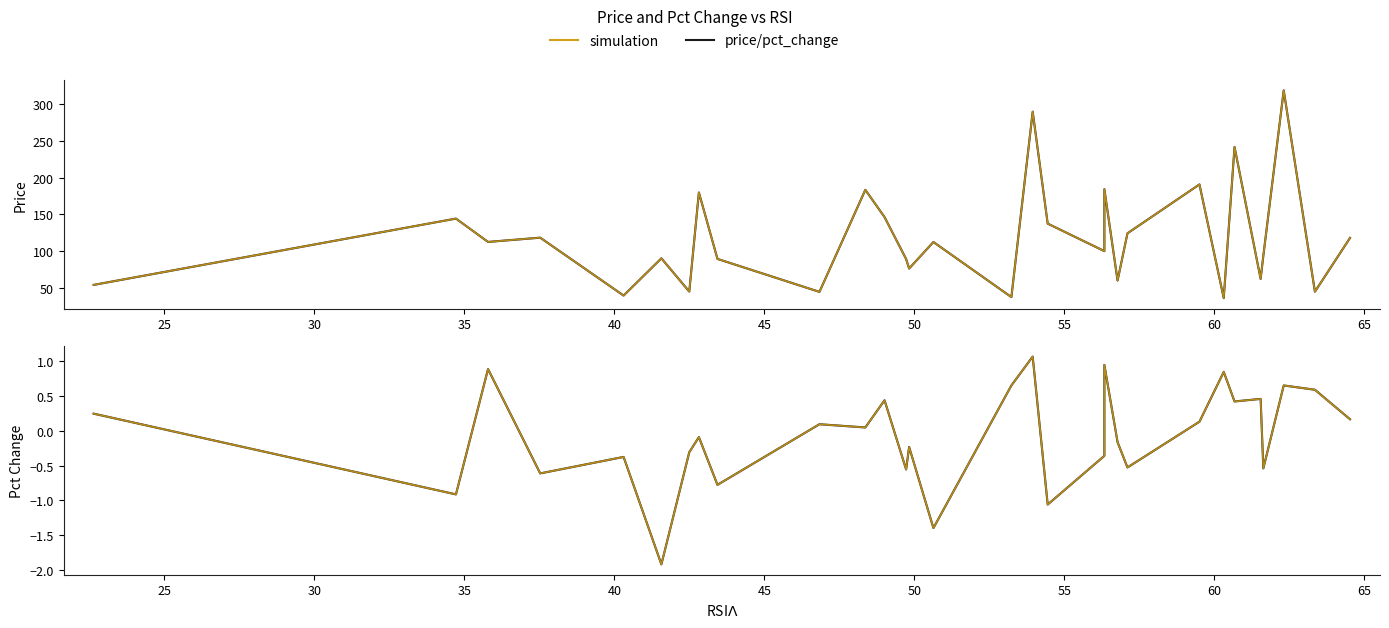

True or false: pct_change has a value of 0.1 at 65.

False